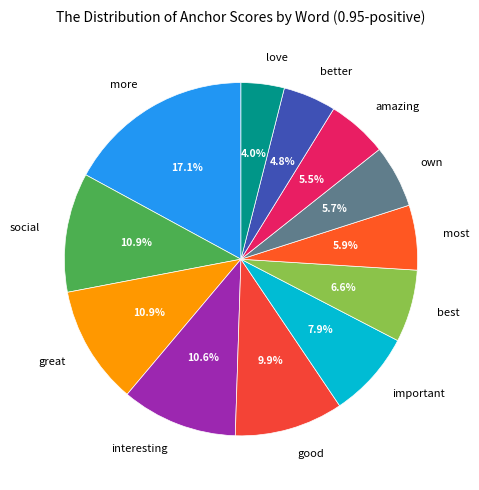

The most slice represents 6% of the pie. True or false?

True